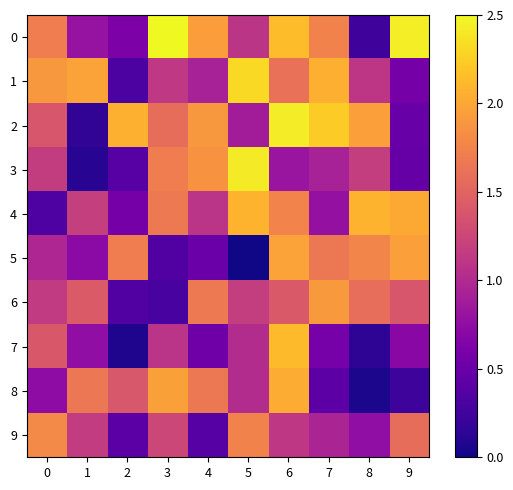

Reading right to left, extract all data points from this chart.

0: 9=2.4	8=0.2	7=1.7	6=2.1	5=1.1	4=1.9	3=2.5	2=0.6	1=0.8	0=1.7
1: 9=0.6	8=1.1	7=2.1	6=1.6	5=2.3	4=0.9	3=1.1	2=0.3	1=2.0	0=1.9
2: 9=0.5	8=1.9	7=2.2	6=2.4	5=0.9	4=1.9	3=1.6	2=2.1	1=0.2	0=1.4
3: 9=0.5	8=1.2	7=0.9	6=0.8	5=2.4	4=1.9	3=1.7	2=0.4	1=0.1	0=1.2
4: 9=2.0	8=2.1	7=0.8	6=1.8	5=2.1	4=1.1	3=1.7	2=0.6	1=1.2	0=0.3
5: 9=2.0	8=1.8	7=1.7	6=2.0	5=0.0	4=0.5	3=0.3	2=1.7	1=0.7	0=1.0
6: 9=1.4	8=1.6	7=1.9	6=1.4	5=1.2	4=1.7	3=0.3	2=0.3	1=1.4	0=1.1
7: 9=0.7	8=0.1	7=0.6	6=2.1	5=1.0	4=0.5	3=1.1	2=0.1	1=0.8	0=1.4
8: 9=0.2	8=0.1	7=0.4	6=2.0	5=1.0	4=1.7	3=2.0	2=1.4	1=1.7	0=0.7
9: 9=1.6	8=0.8	7=1.0	6=1.1	5=1.7	4=0.4	3=1.3	2=0.4	1=1.2	0=1.8